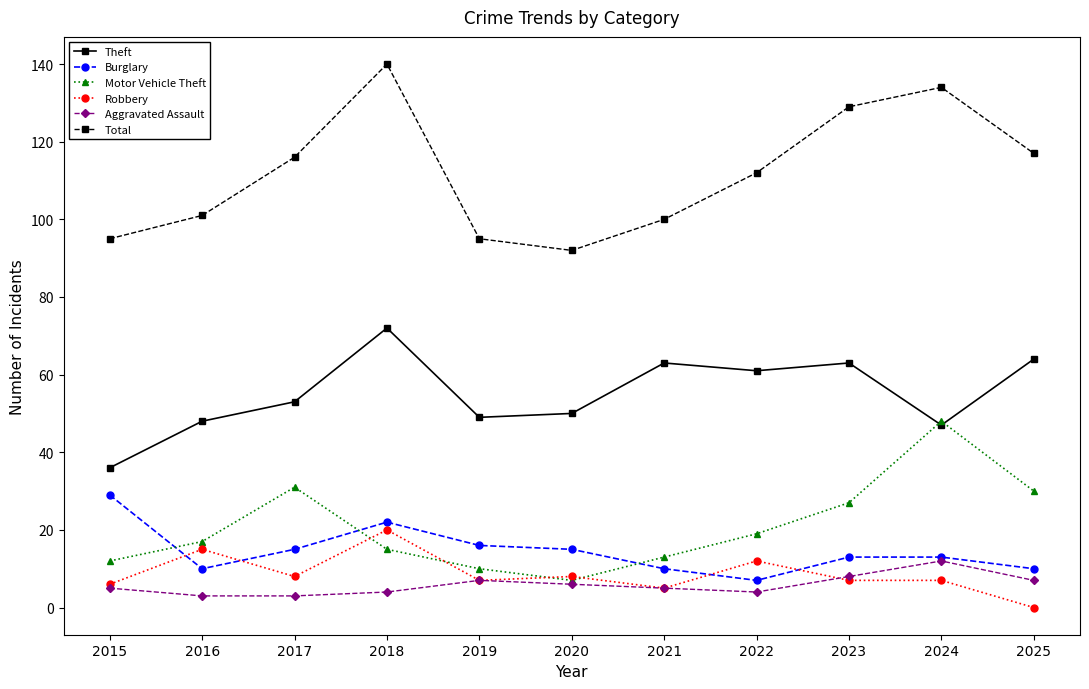

At which label does Theft reach its minimum?

2015